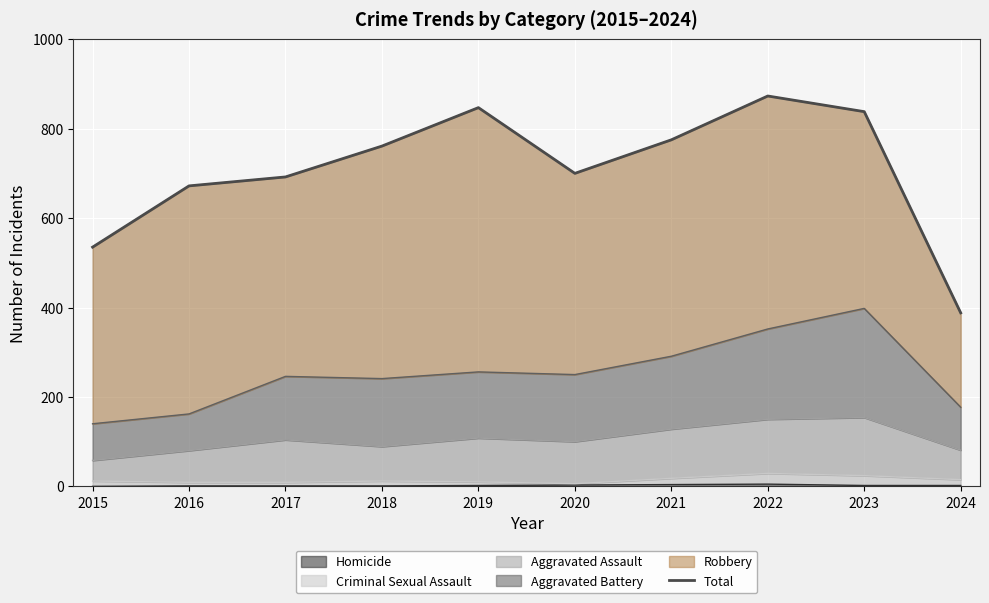

Where does the data first go above 761?

2019